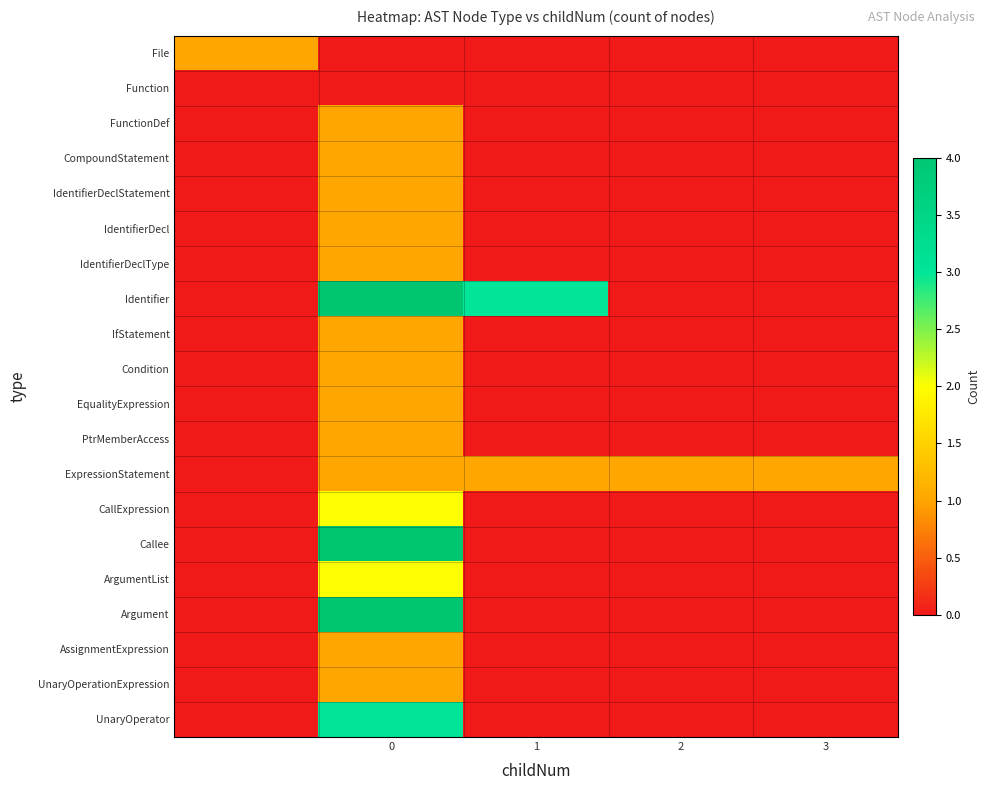

Which series has the largest total across all categories?

Identifier